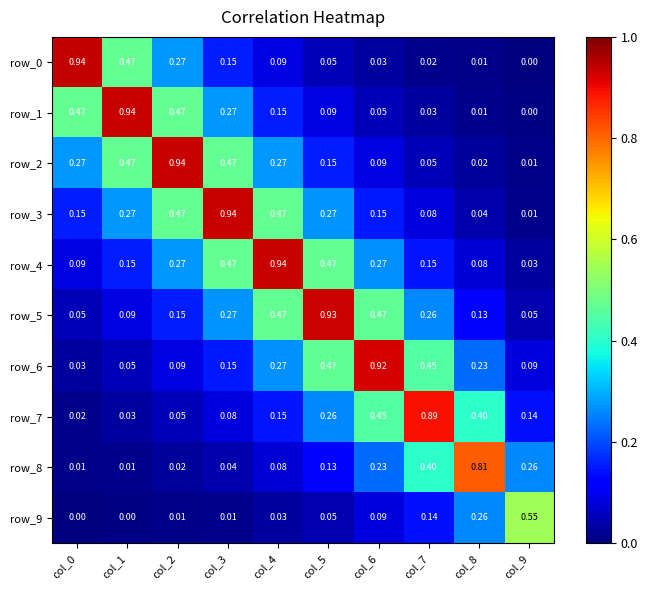

Is the value of row_0 at col_5 greater than the value of row_8 at col_1?

Yes